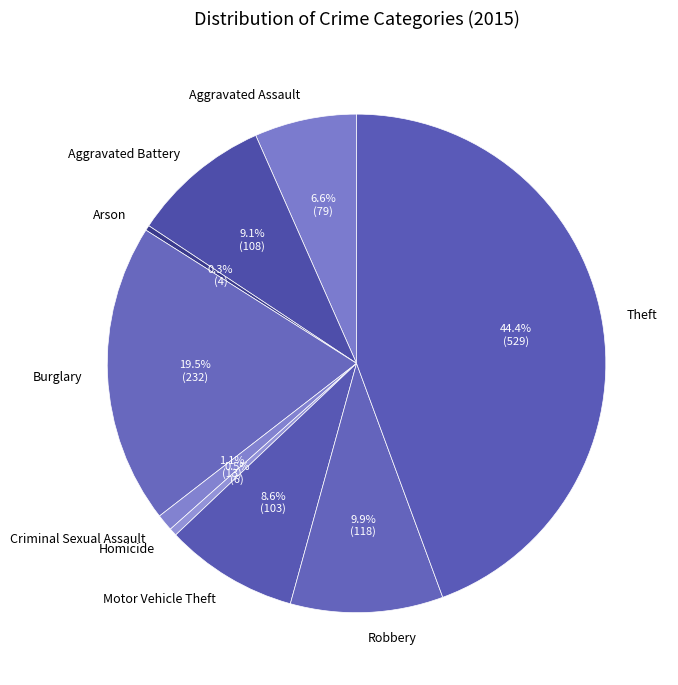

What is the largest slice in the pie chart?

Theft